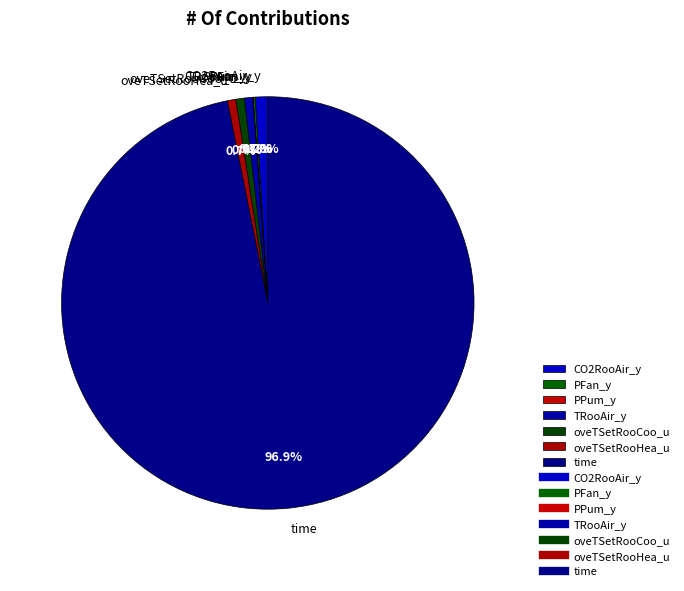

The oveTSetRooCoo_u slice represents 7% of the pie. True or false?

False